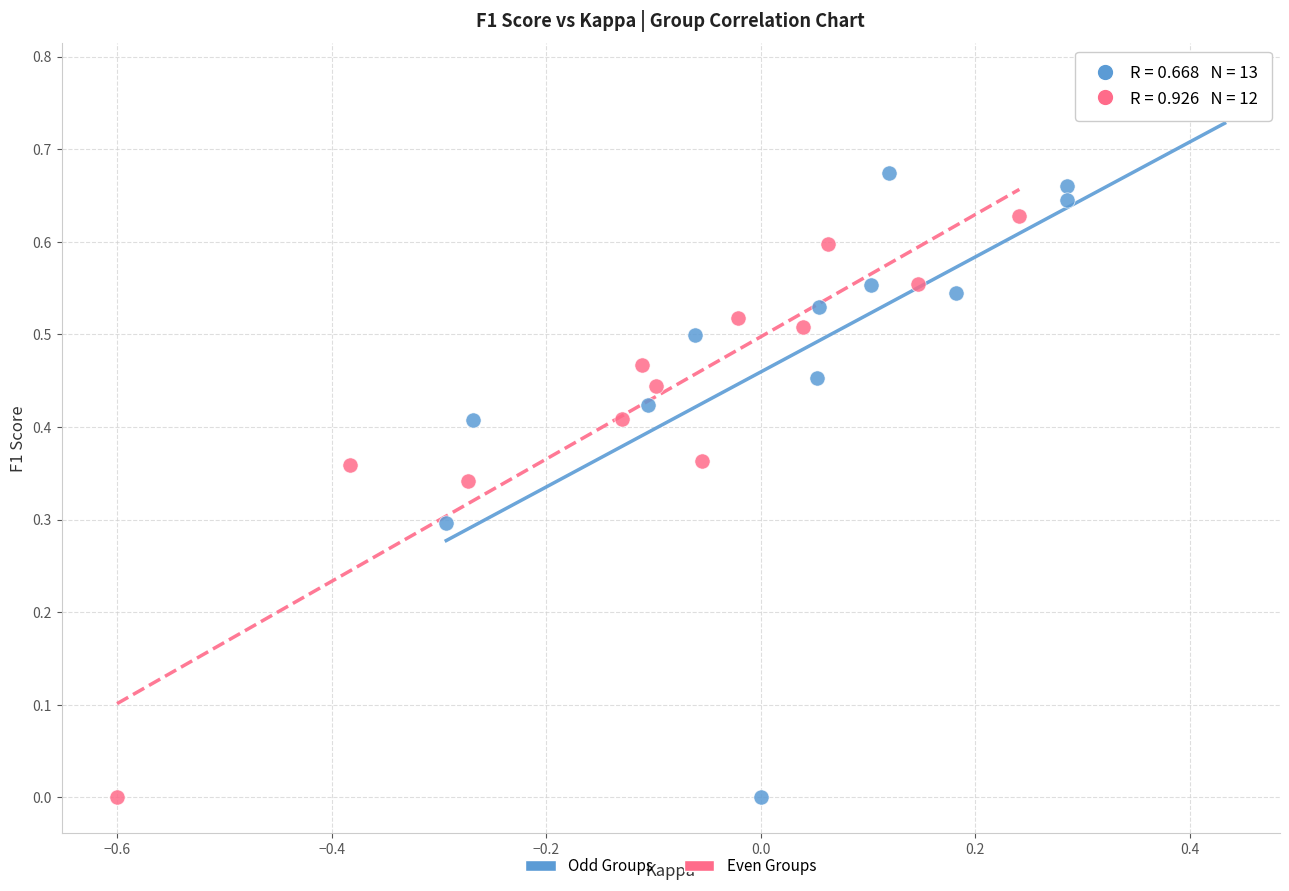

Which series reaches the maximum Y coordinate?

Odd Groups